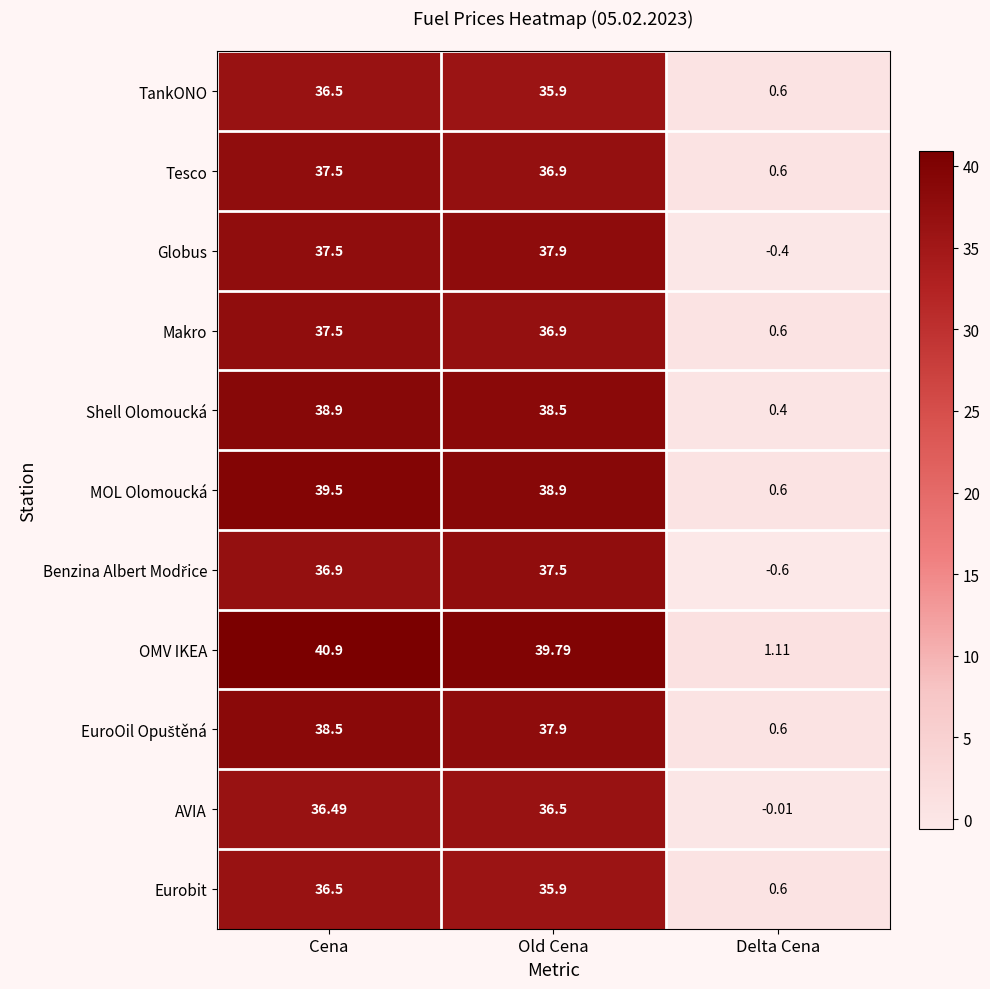

At which label is TankONO closest to 18?

Delta Cena